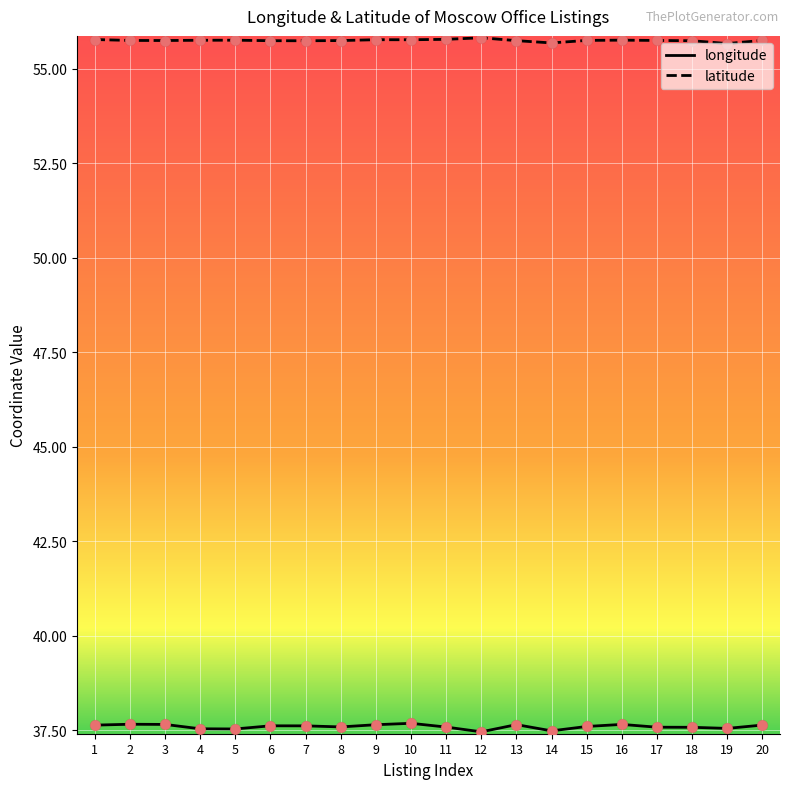

What is the spread (max minus min) of values at 3?

18.1